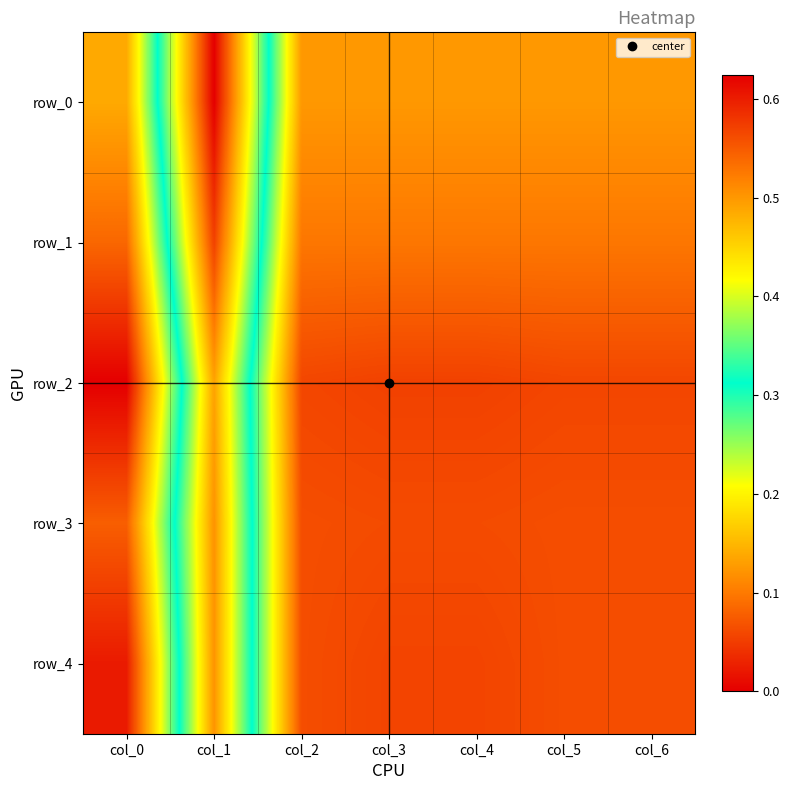

True or false: row_4 has a value of 0.6 at col_4.

True